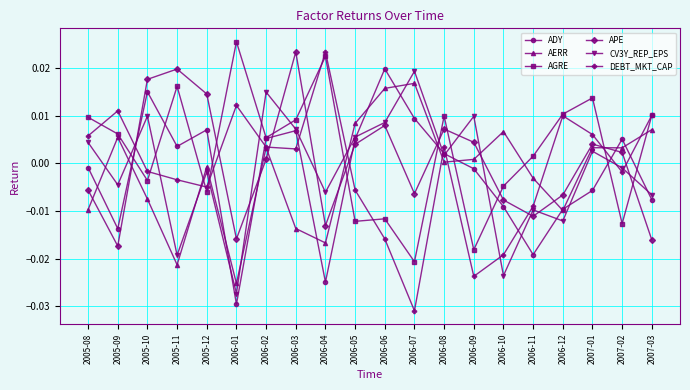

The APE series shows 0.0 at 2007-01. True or false?

True